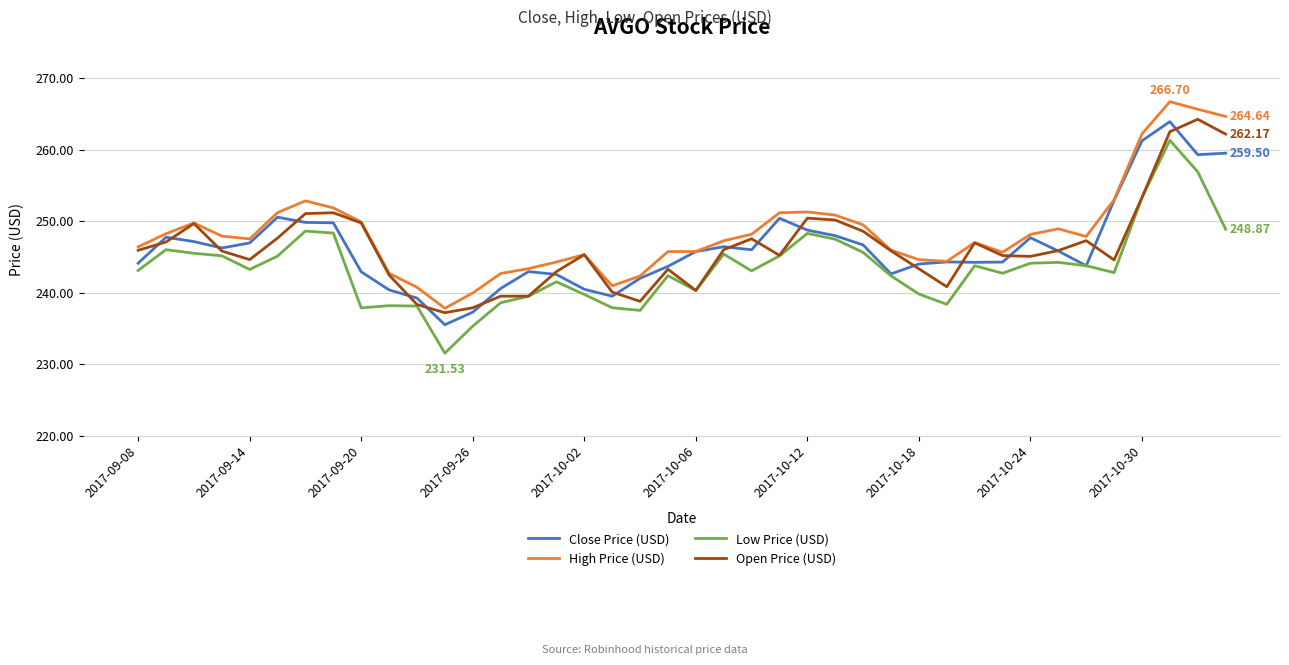

True or false: Low Price (USD) and High Price (USD) intersect in this chart.

False